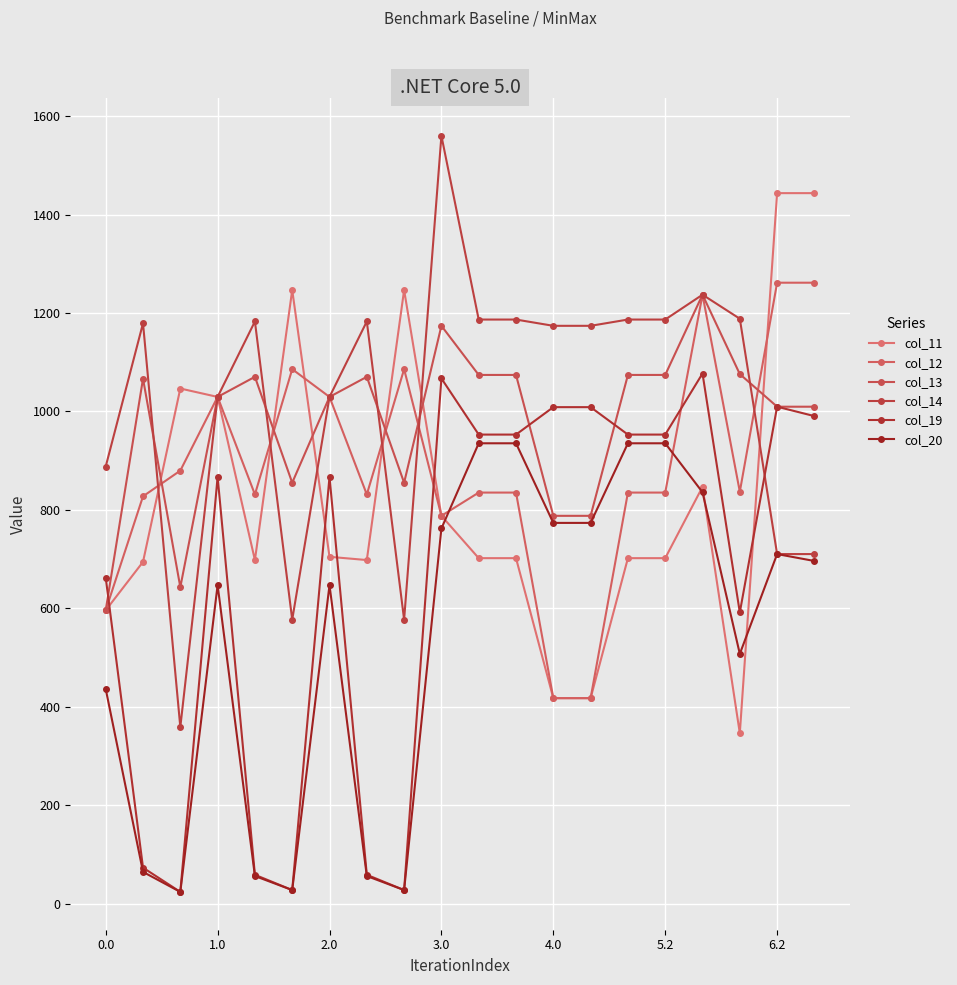

How many times do col_12 and col_19 cross each other?

3